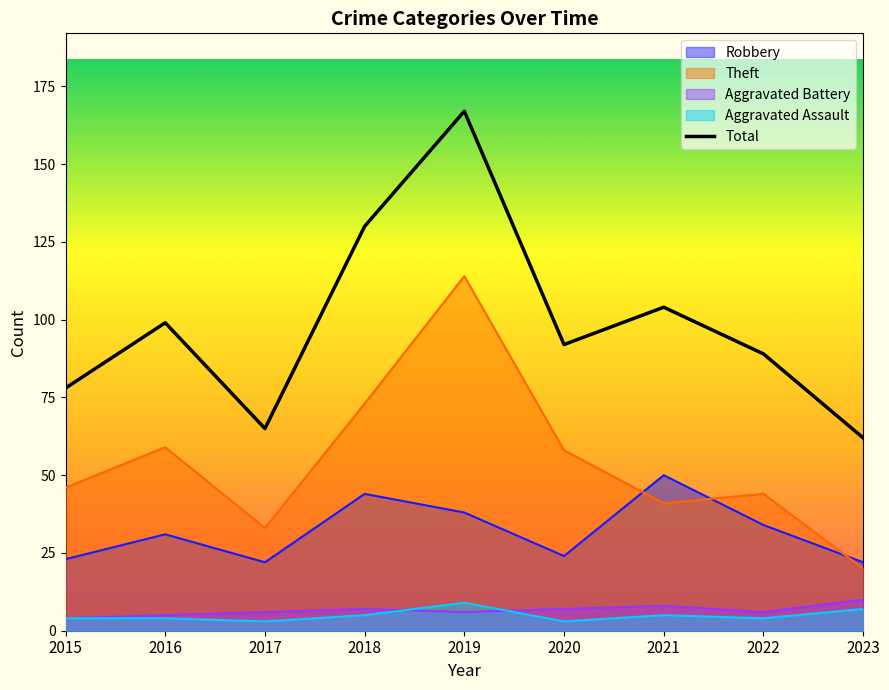

At which label is the value closest to 114?

2021